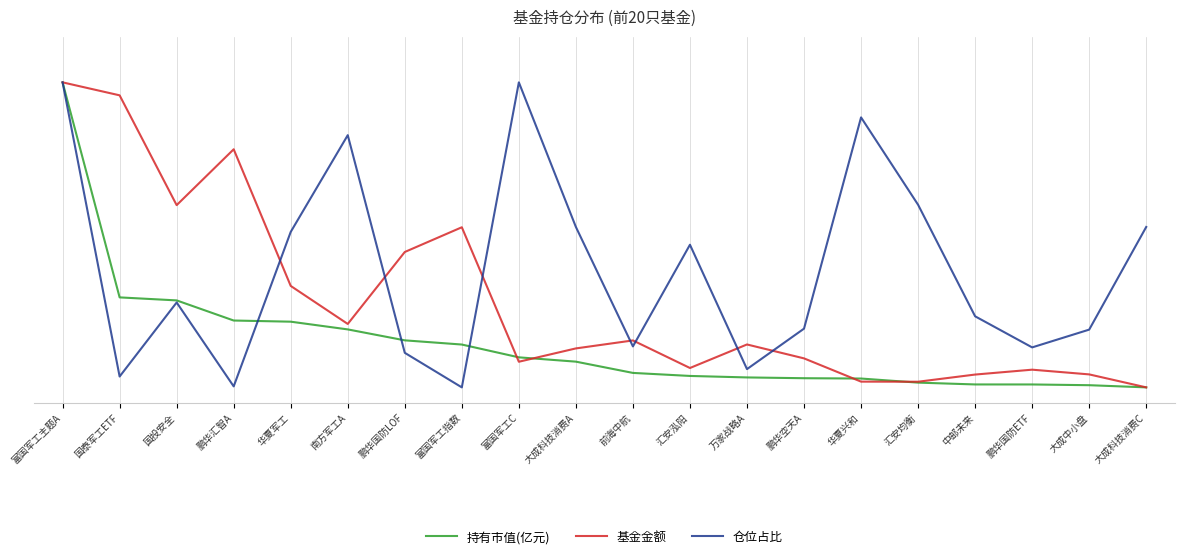

At which category is the sum across all series the highest?

富国军工主题A